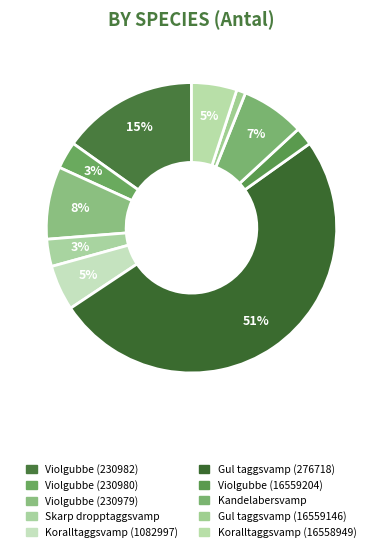

Count the number of slices in the pie.

10